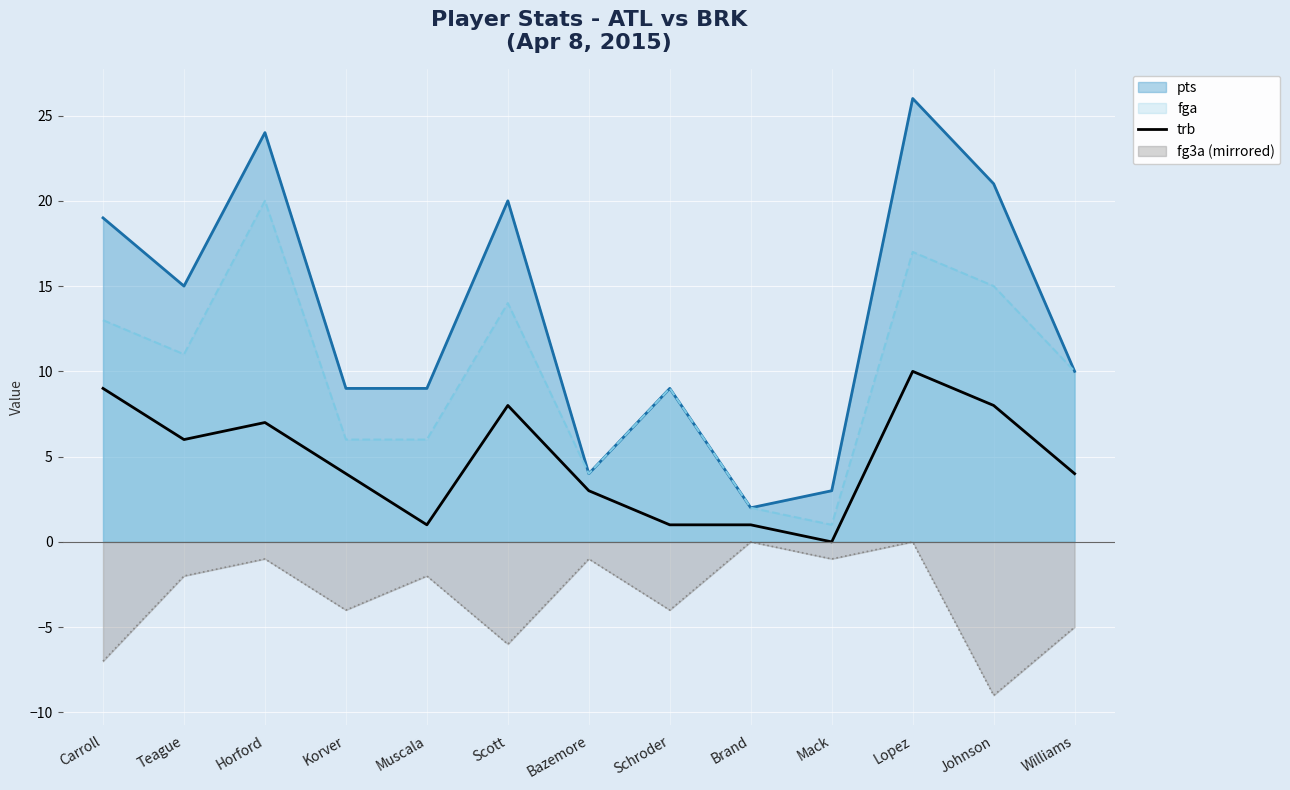

Reading left to right, extract all data points from this chart.

9	6	7	4	1	8	3	1	1	0	10	8	4